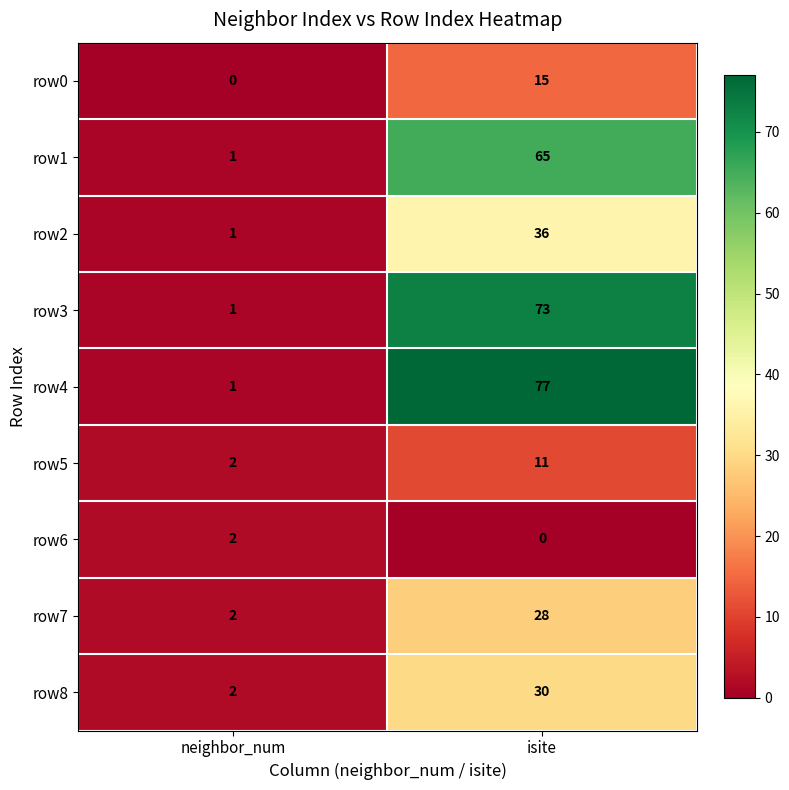

Count the number of data series in this chart.

9